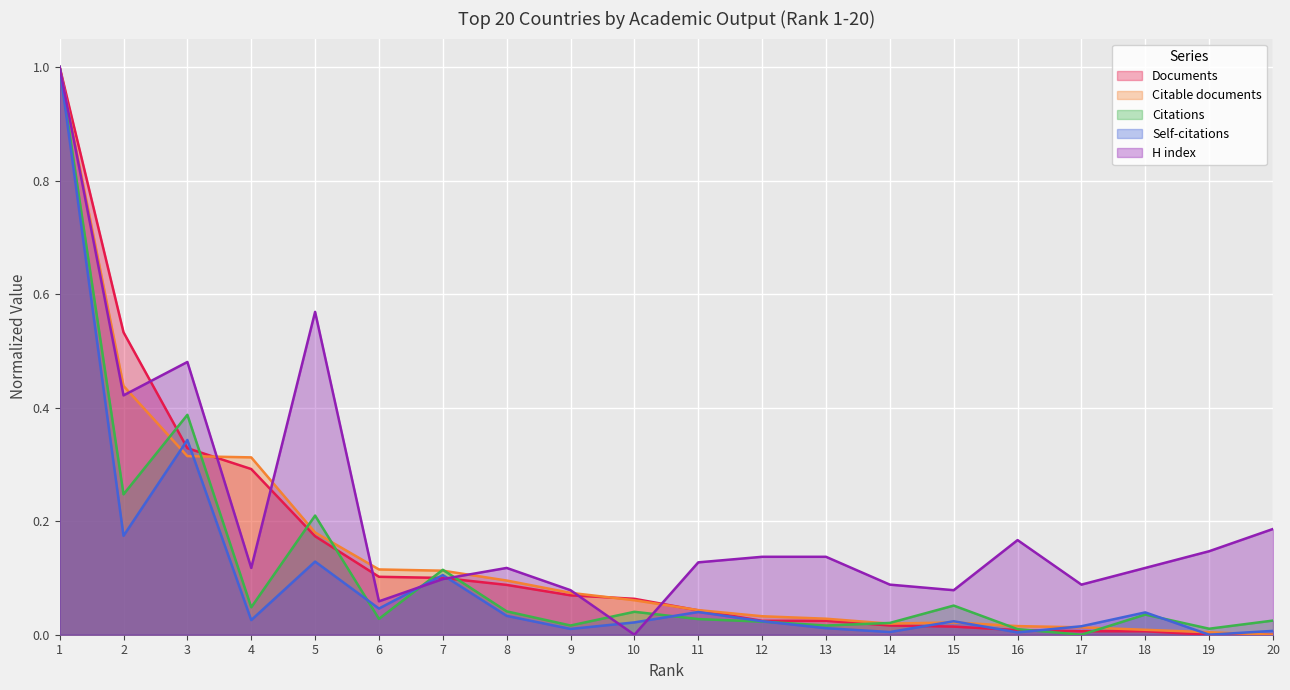

What is the value of the Citable documents point at the 3rd from the left?

0.3